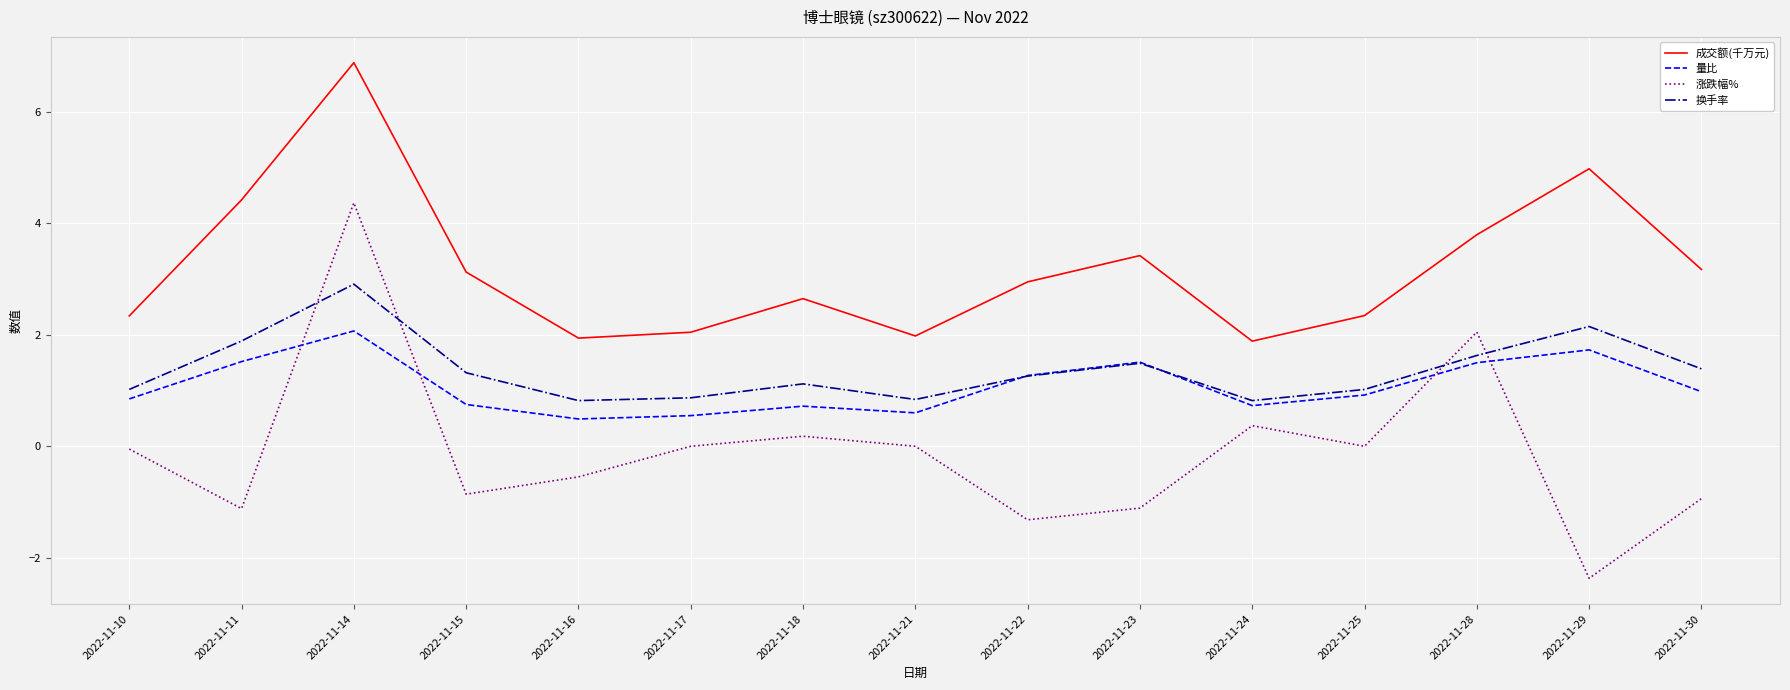

The value of 成交额(千万元) at 2022-11-24 is 3.3. True or false?

False